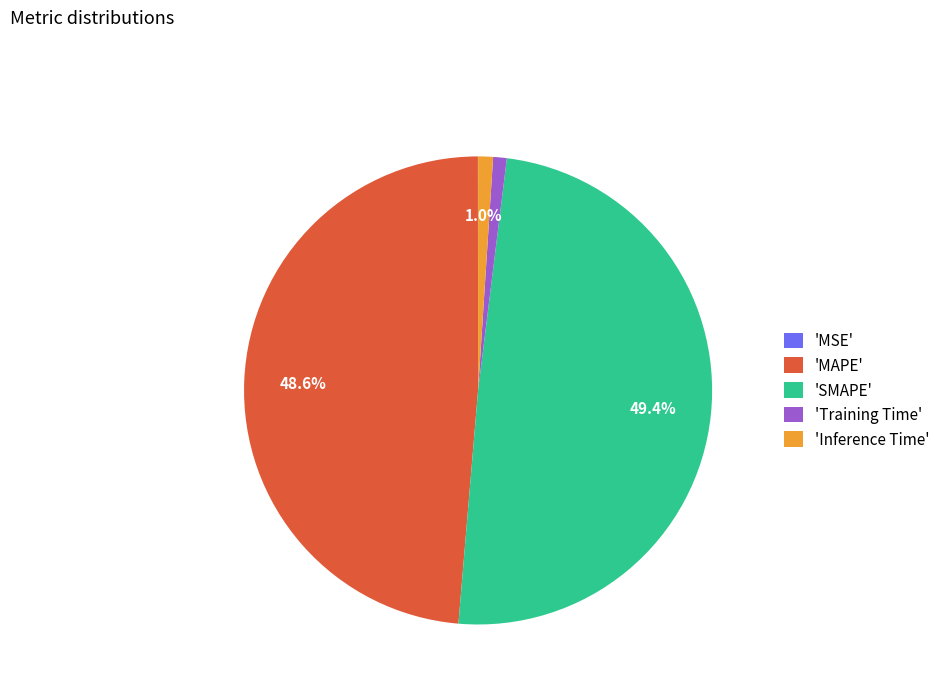

What percentage is NOT represented by 'Inference Time'?

99.0%